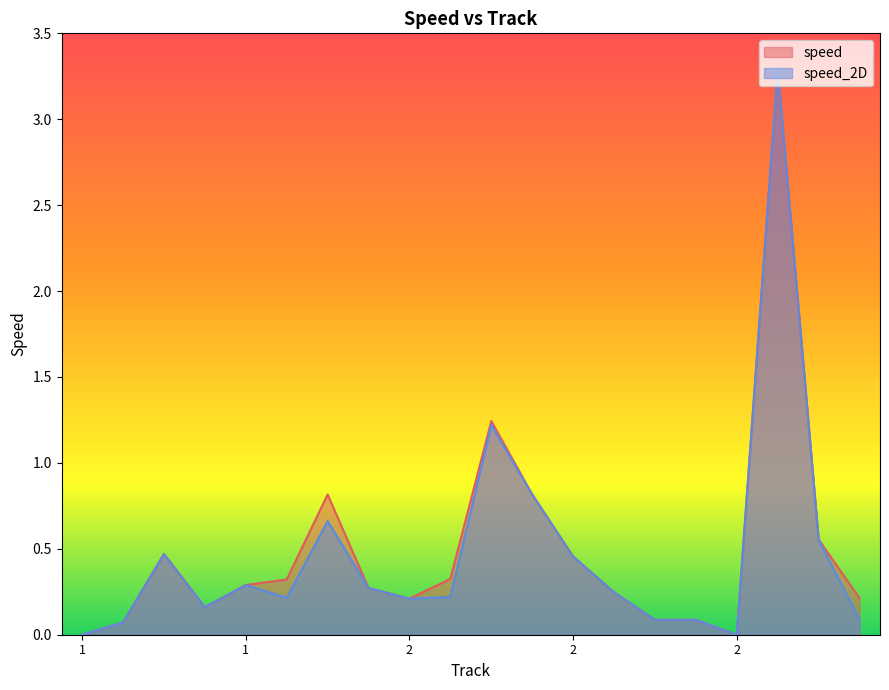

Rank the series by their average value, from lowest to highest.

speed_2D, speed